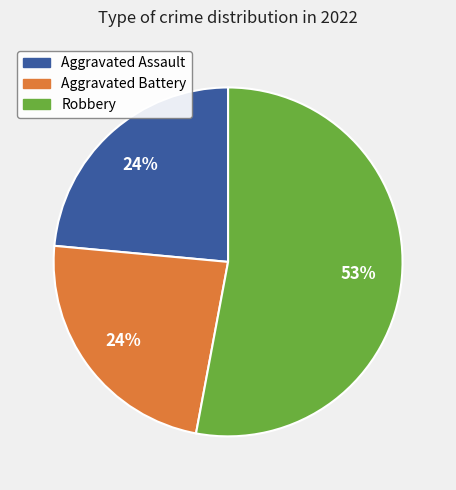

Does any single category account for the majority?

Yes